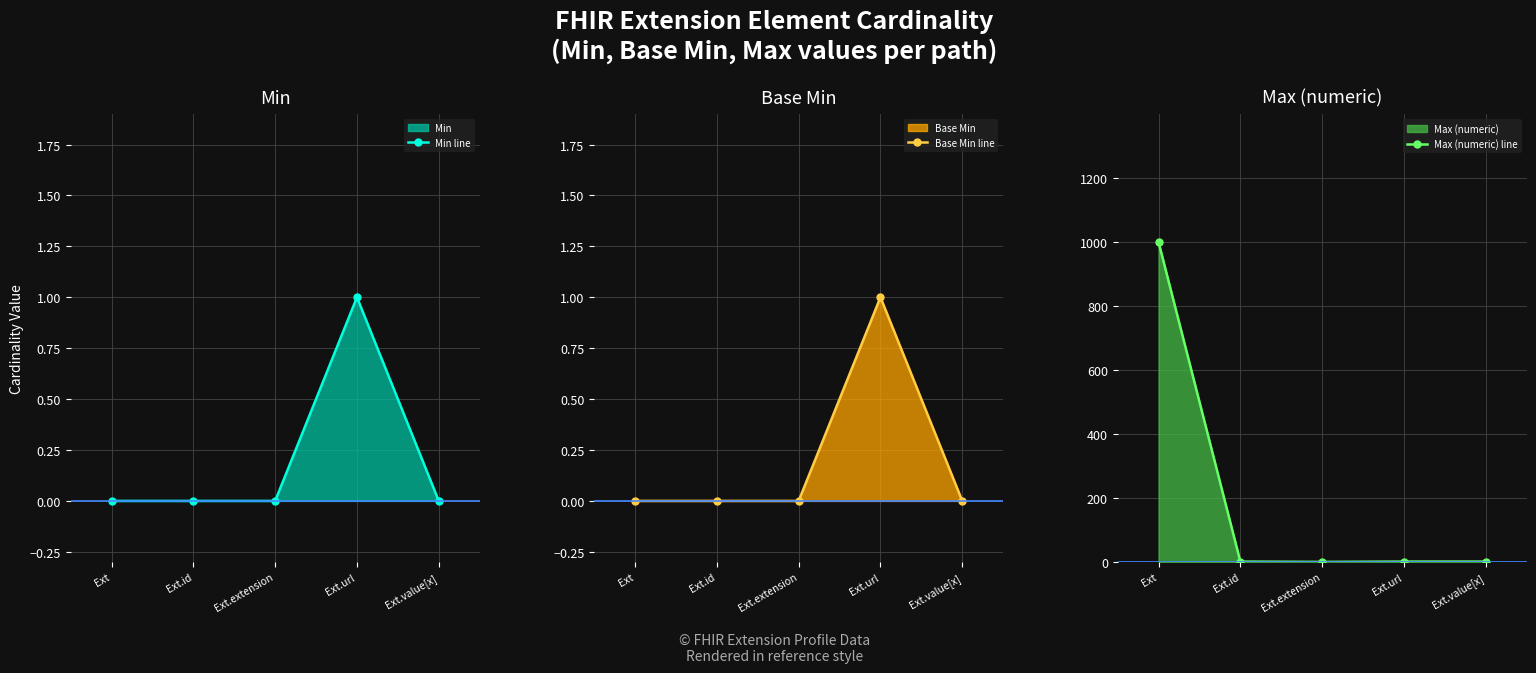

True or false: Min line and Base Min line intersect in this chart.

False